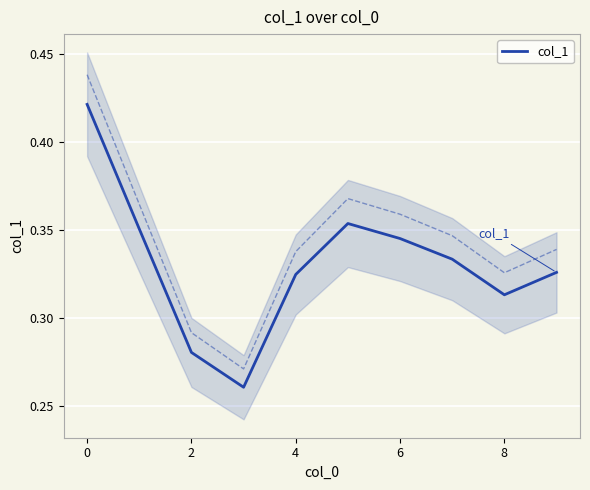

Is it true that the value at 2 is 0.2?

False